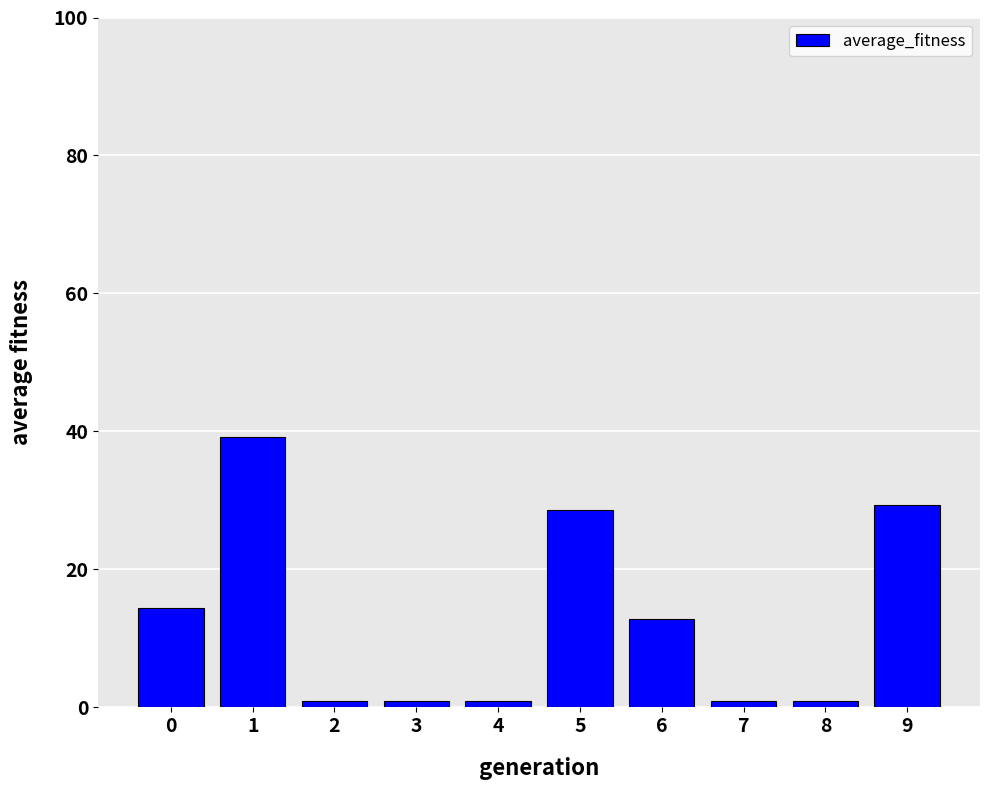

What is the greatest value displayed?

39.2